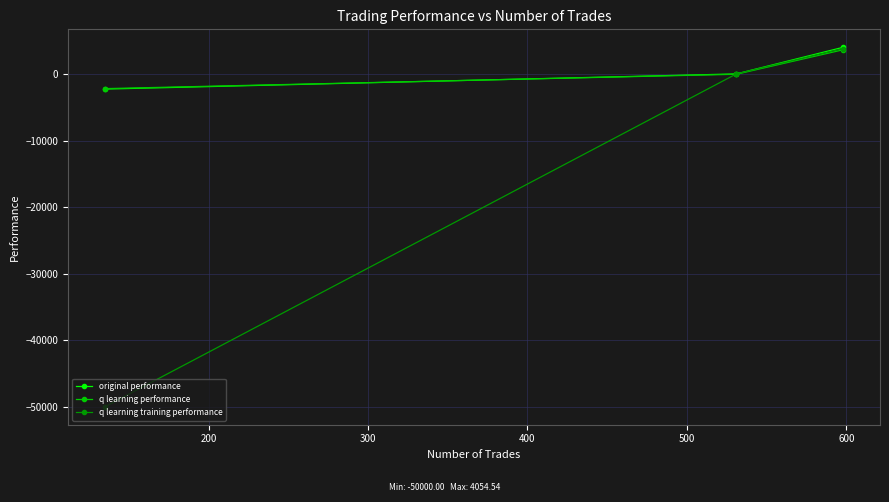

What is the minimum value shown in the chart?

-50000.0